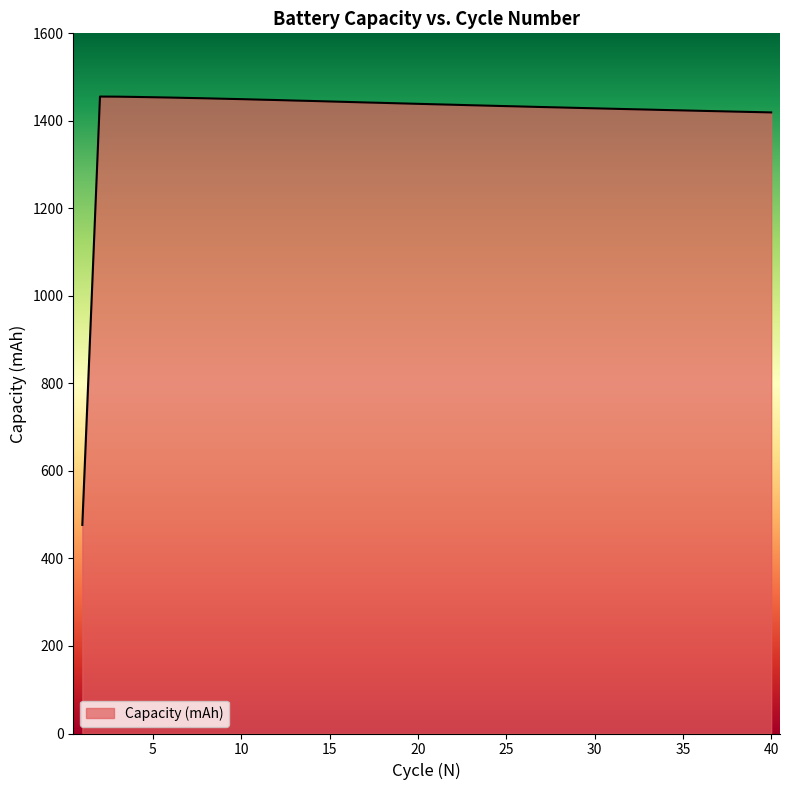

What is the difference between the maximum and minimum values?

978.8